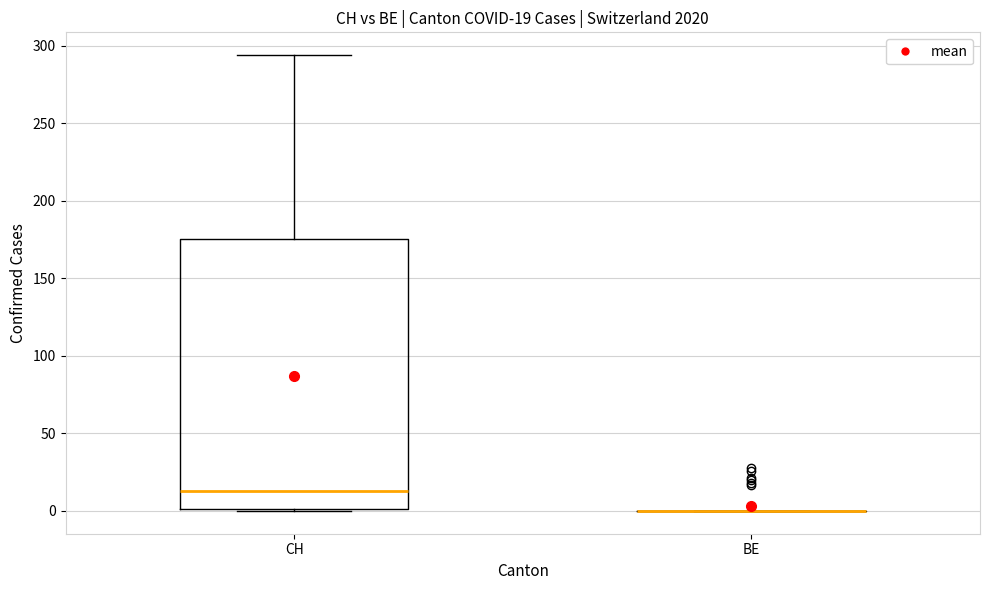

Comparing the boxes themselves (not the whiskers), which one is the tallest?

CH